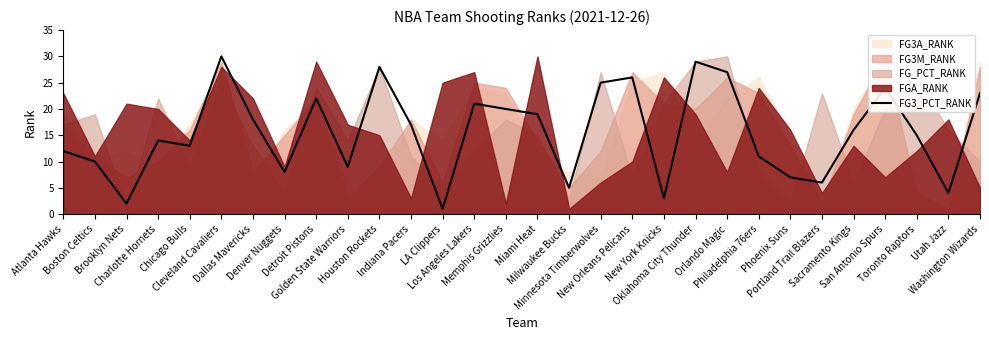

What is the difference between the maximum and second lowest values?

28